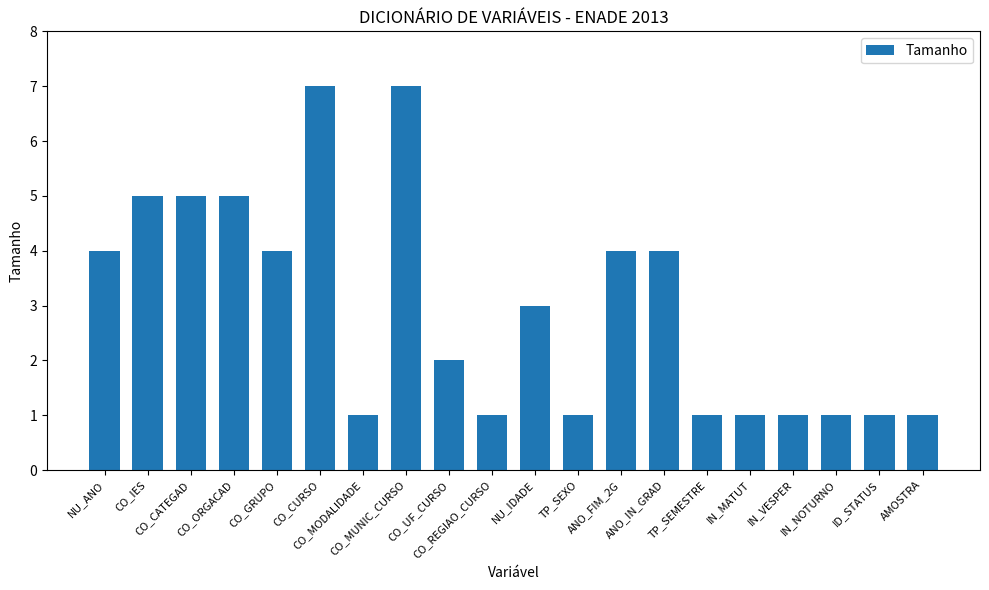

What is the smallest value displayed?

1